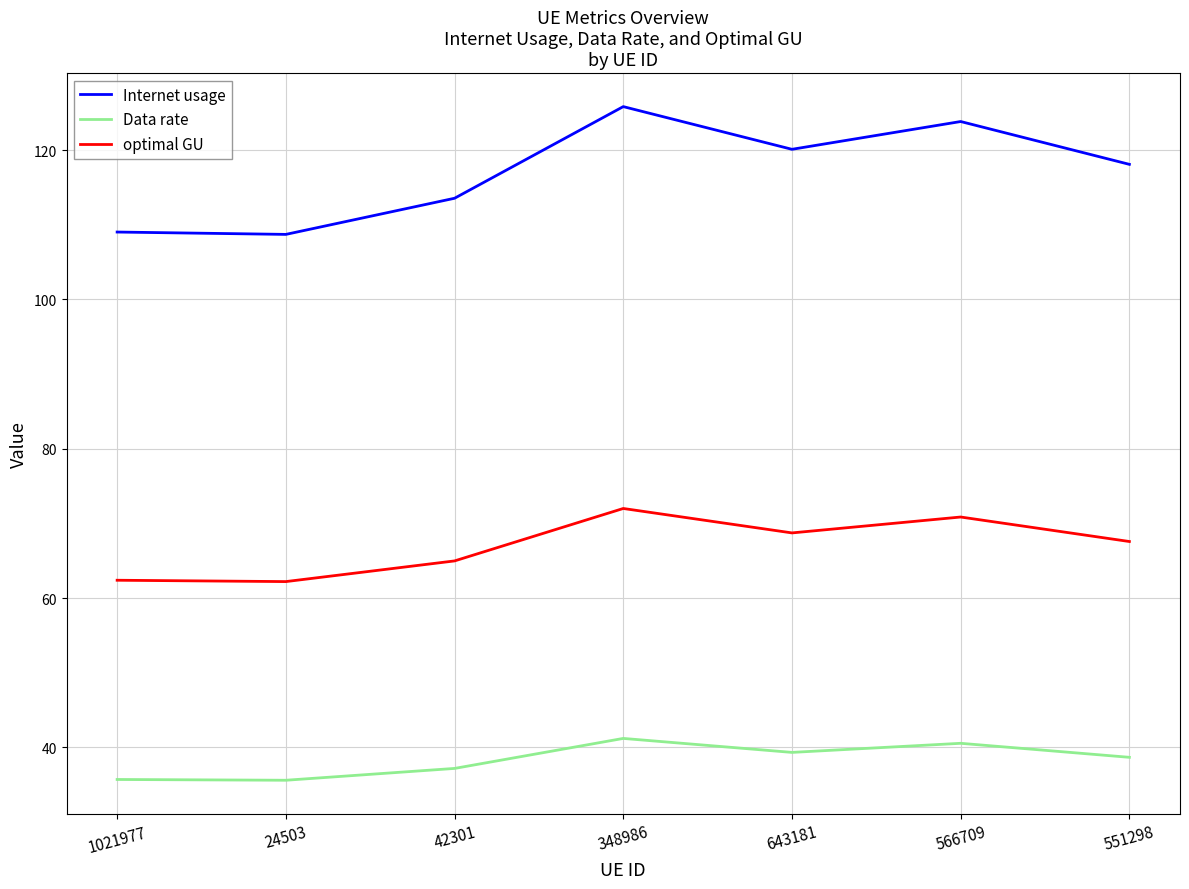

What position from the left is 551298?

7